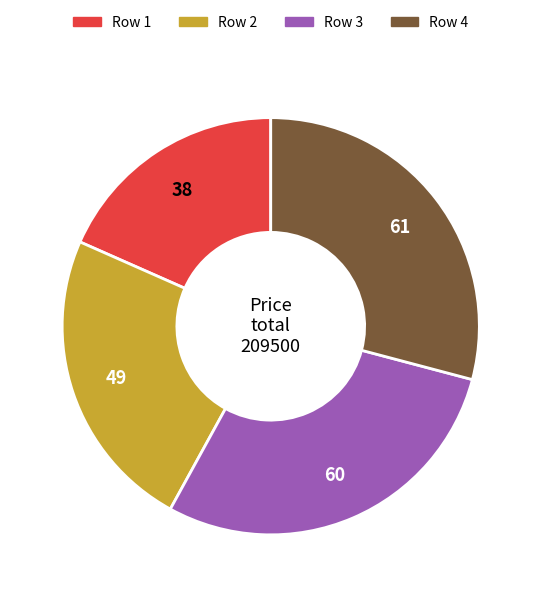

Which slice is the smallest?

Row 1